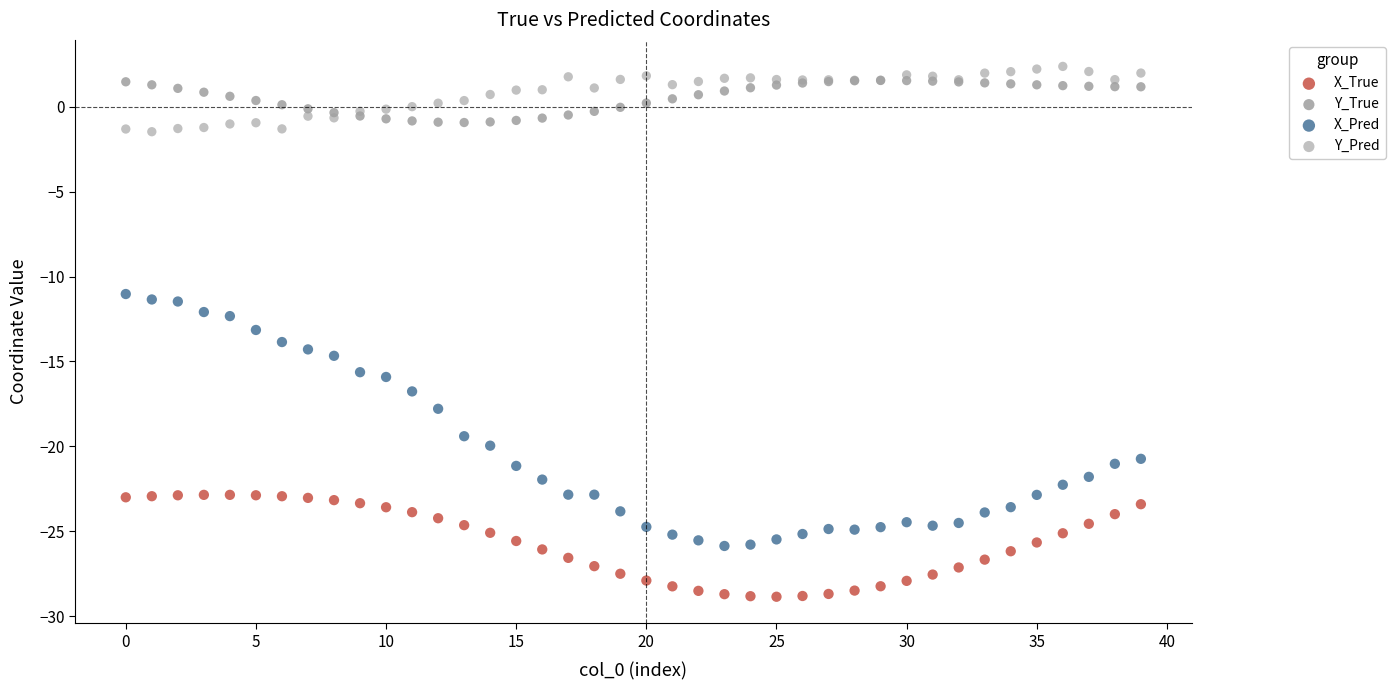

Which series reaches the maximum Y coordinate?

Y_Pred